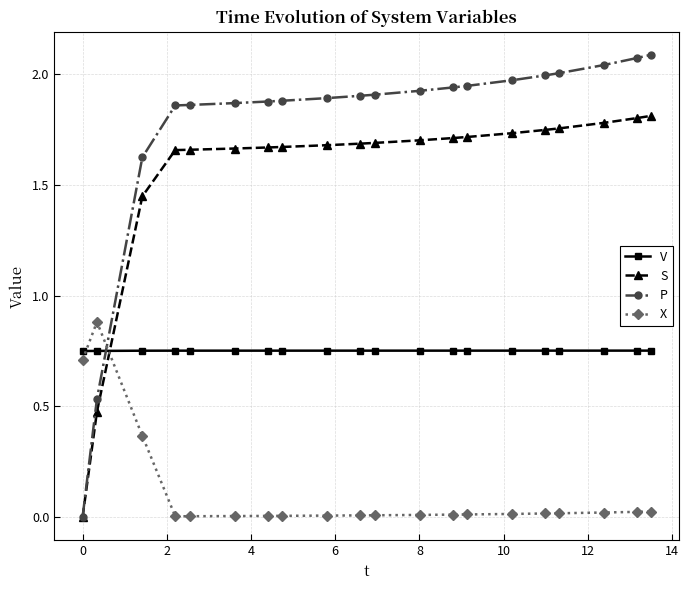

True or false: X and V cross at least once.

True